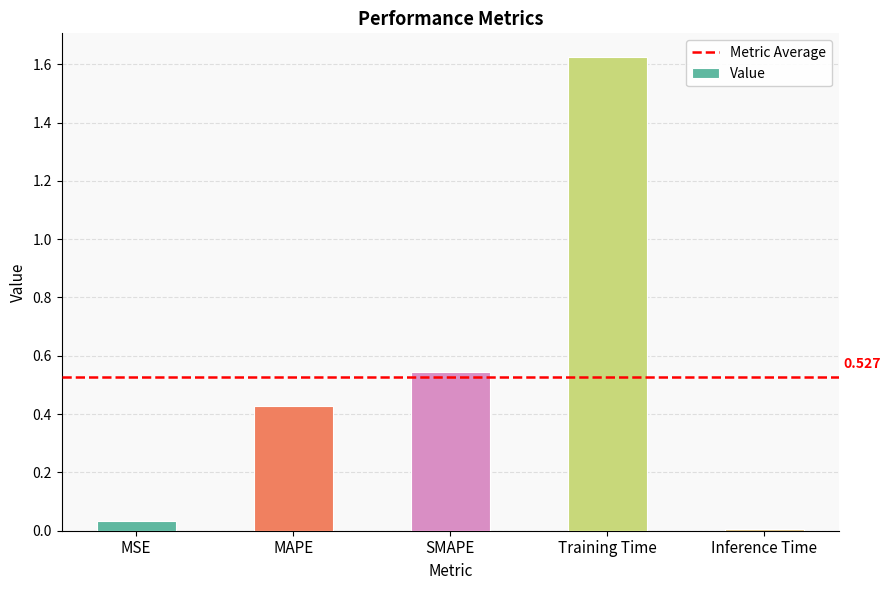

What is the label of the 4th bar from the right?

MAPE